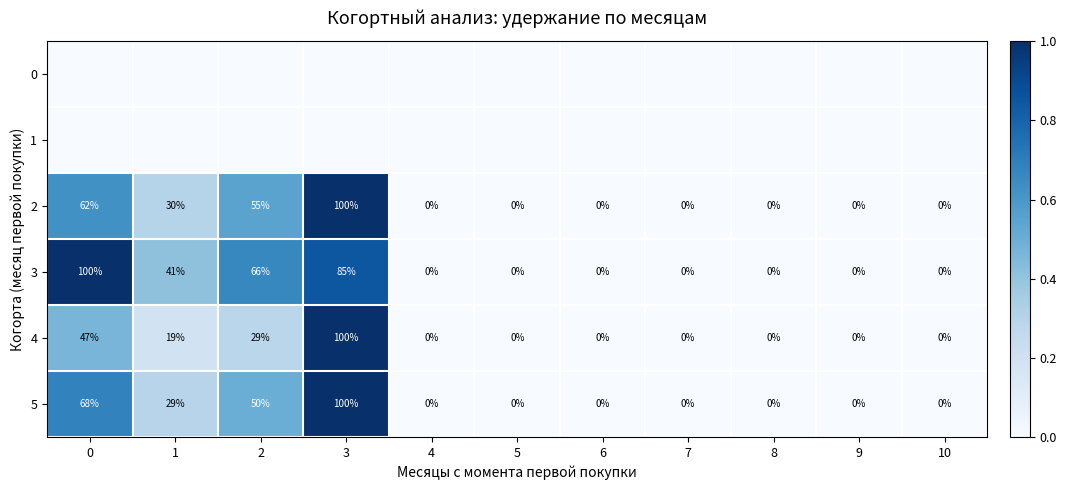

True or false: 5 has a value of 0 at 10.

True